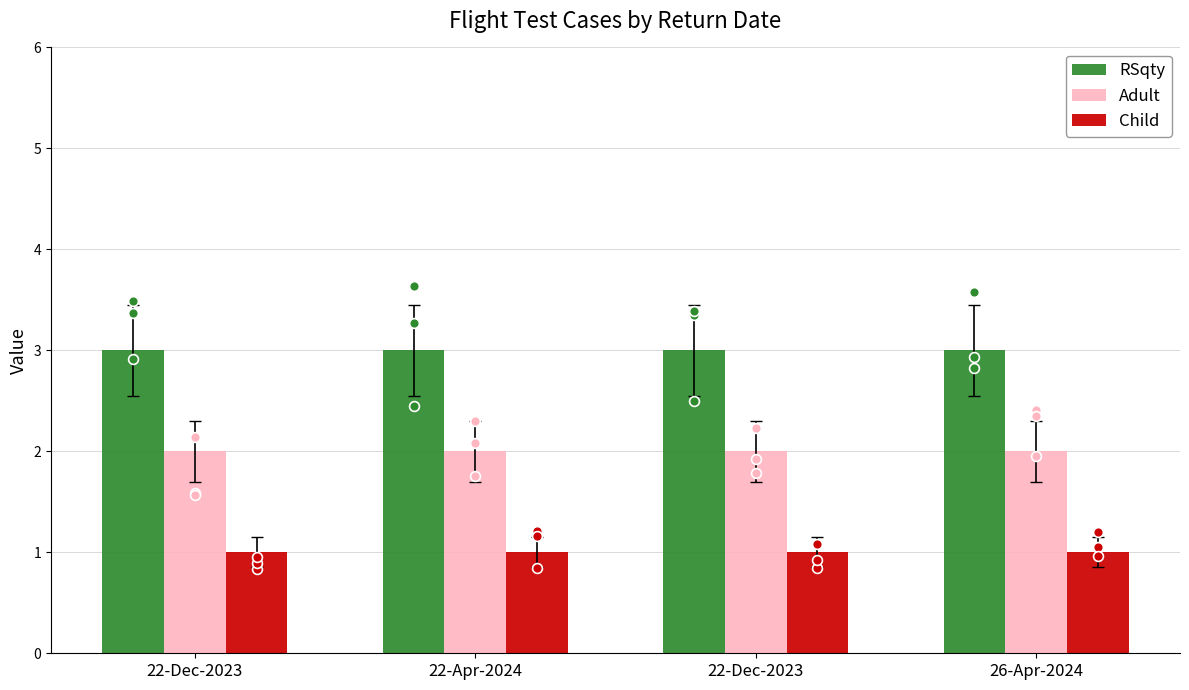

Which series reaches the minimum Y coordinate?

Child